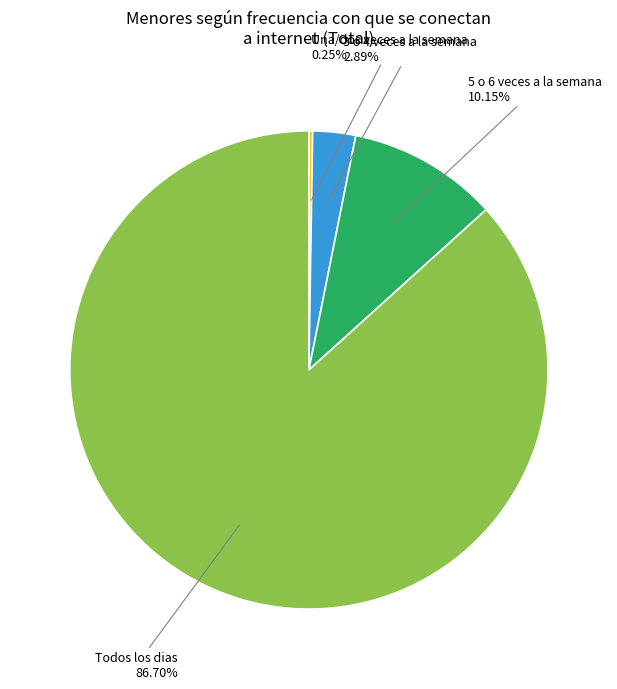

Is there any slice that represents more than half of the pie?

Yes